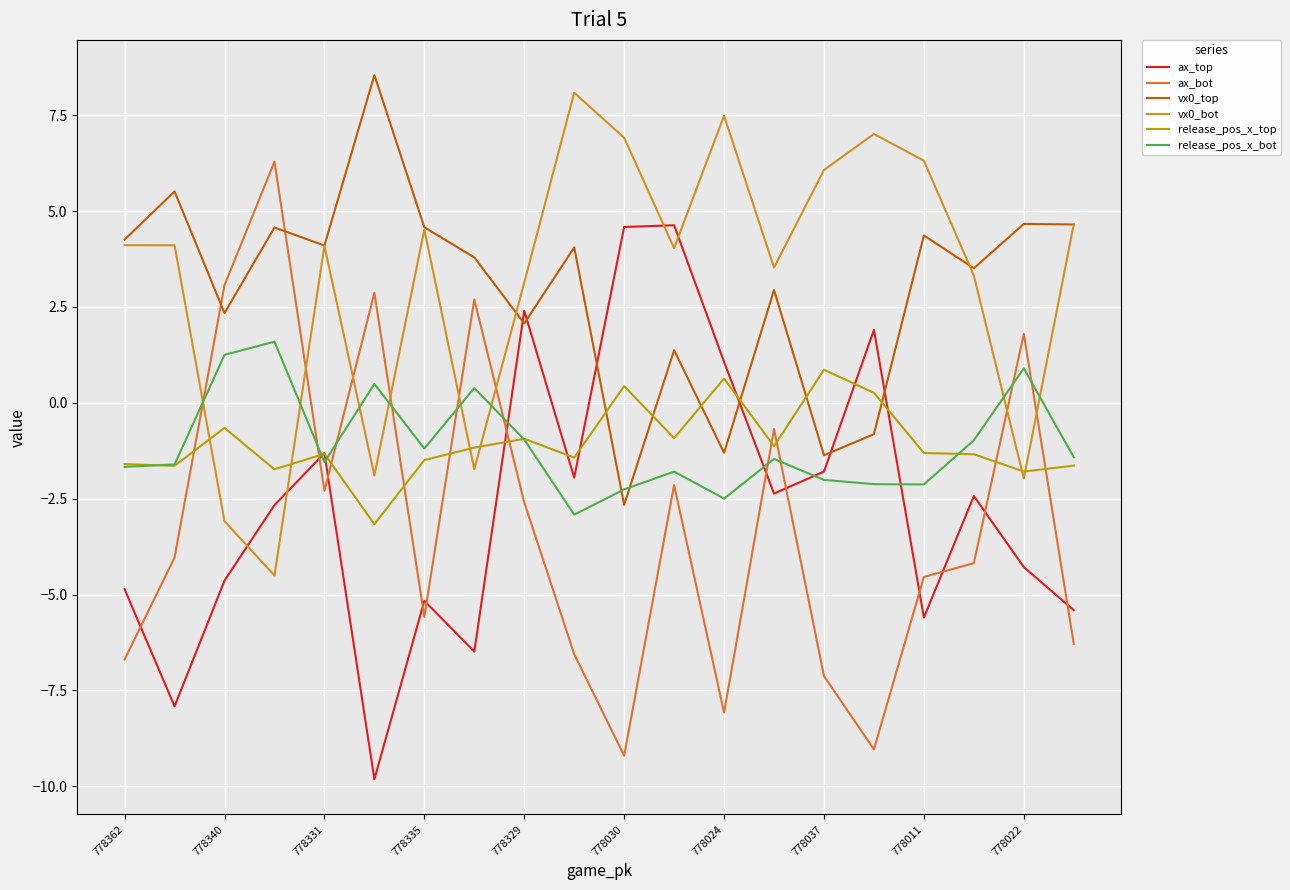

What is the minimum value shown in the chart?

-9.8